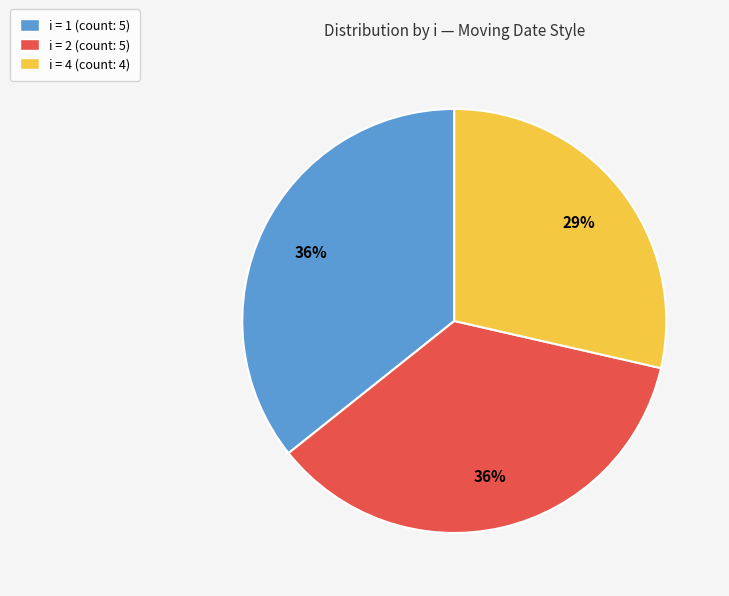

To the nearest percent, what percentage of the pie is i = 1 (count: 5)?

36%